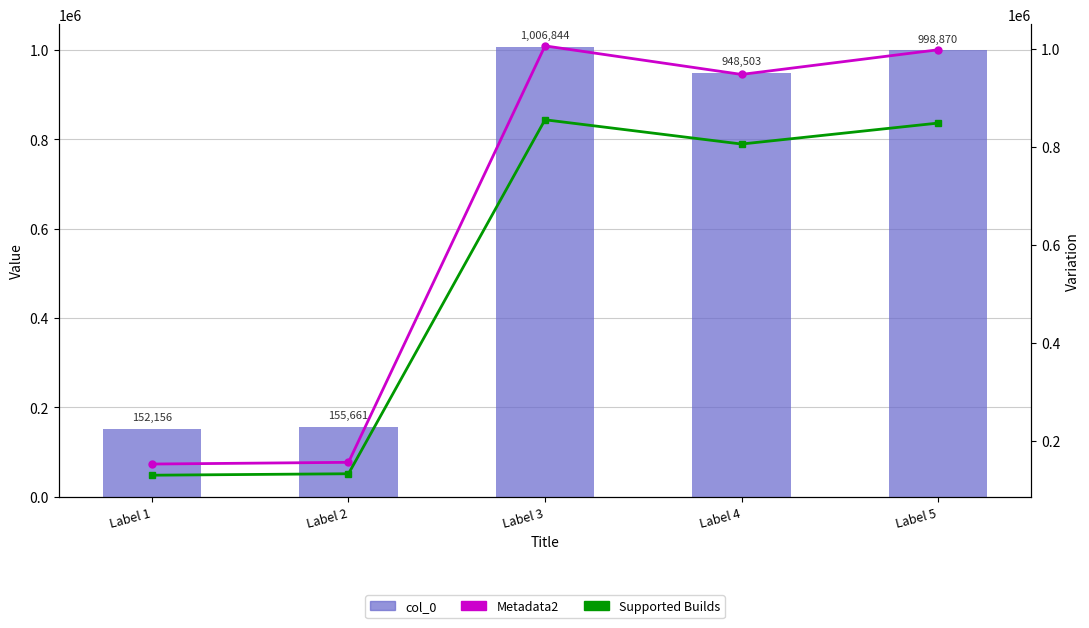

What is the value of the col_0 bar at the 1st from the left?

152156.0